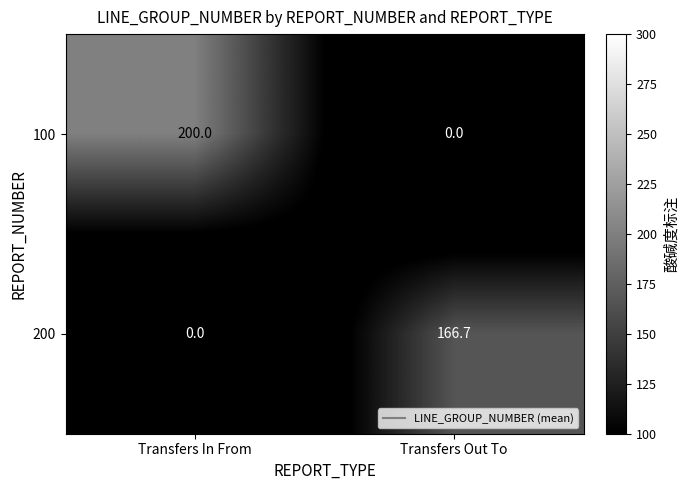

What is the highest value of the 200 series?

166.7